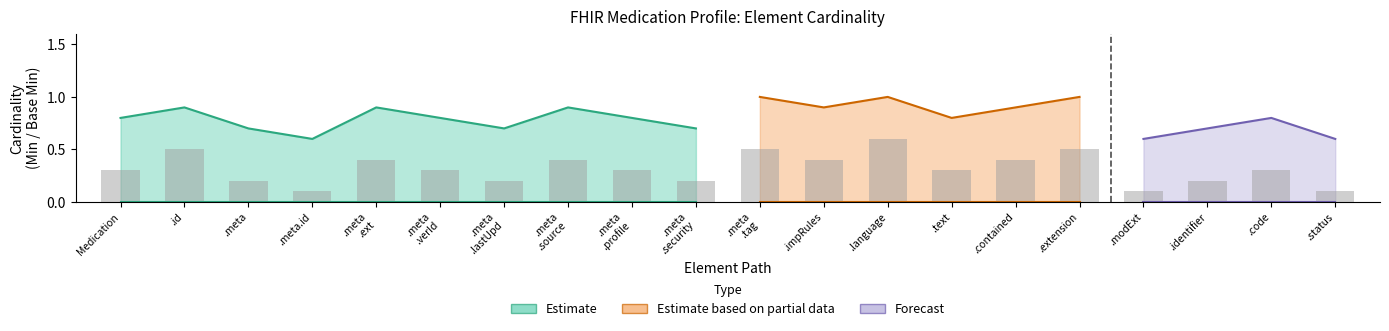

Is the value of Min (Estimate) at Medication.id greater than the value of Max (Forecast) at Medication.language?

No